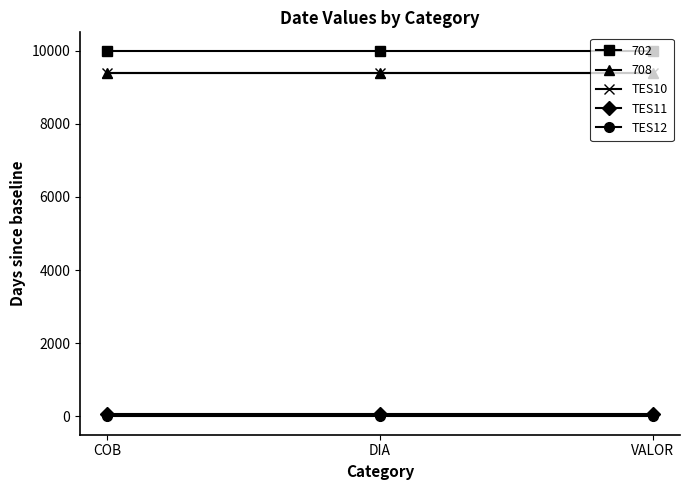

At how many categories does at least one series exceed 1832?

3